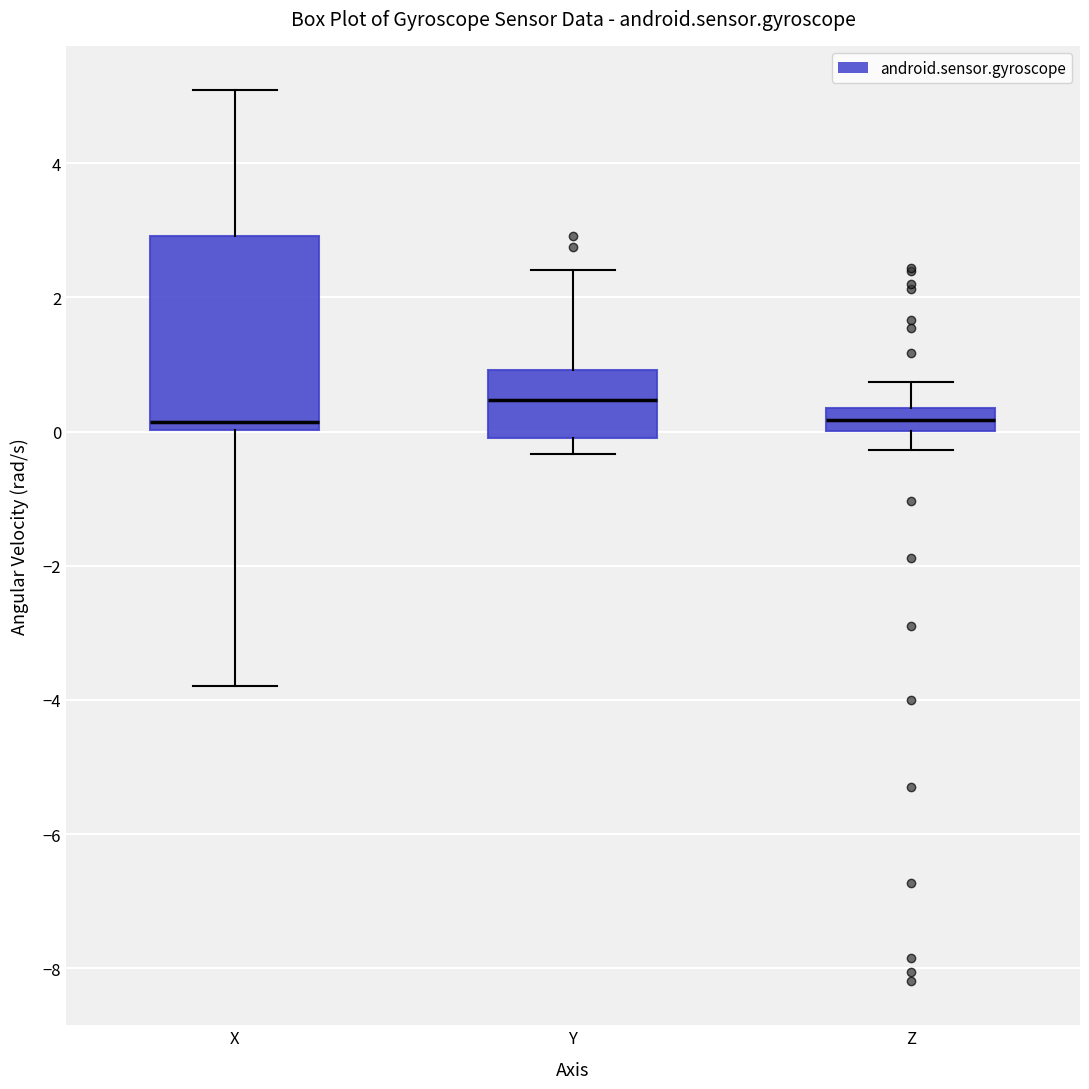

Reading left to right, transcribe this box plot: for each box, give where its median line is, the range the box spans, and where its two whiskers end, as read against the y-axis. The values are not printed on the chart, so give them approximately, as read against the axis.

X: median 0.2, box 0.0 to 3.0, whiskers -3.8 to 5.0
Y: median 0.4, box -0.2 to 1.0, whiskers -0.4 to 2.4
Z: median 0.2, box 0.0 to 0.4, whiskers -0.2 to 0.8